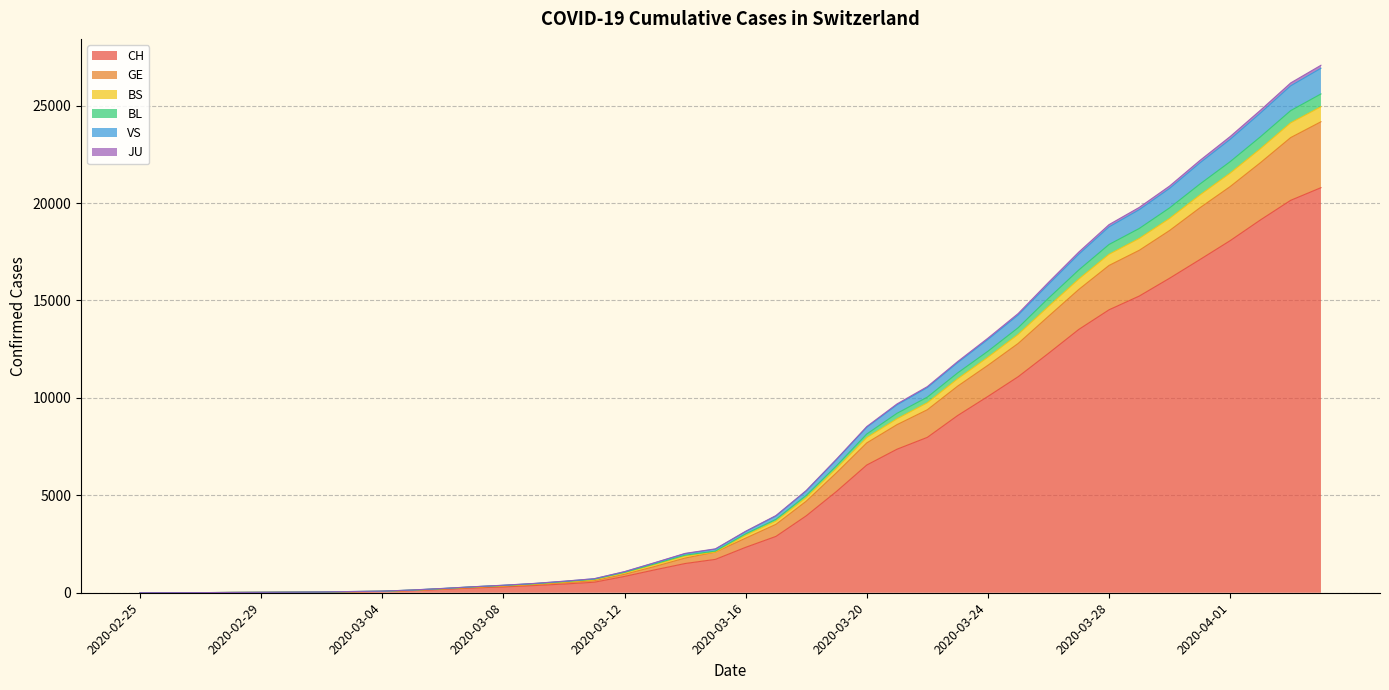

True or false: BS has a value of 821 at 2020-03-09.

False